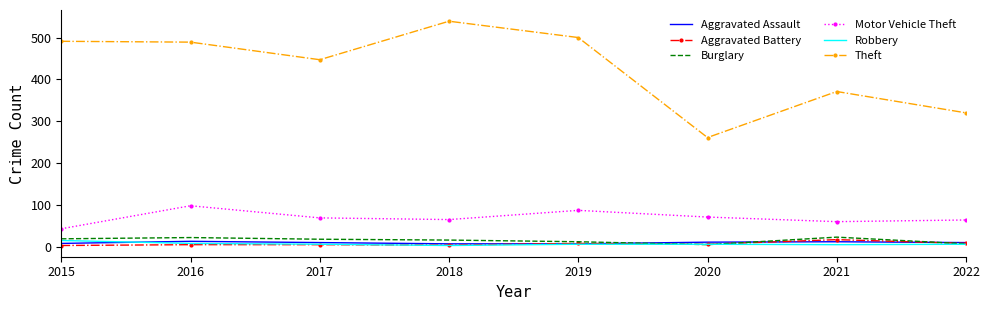

What is the smallest value displayed?

3